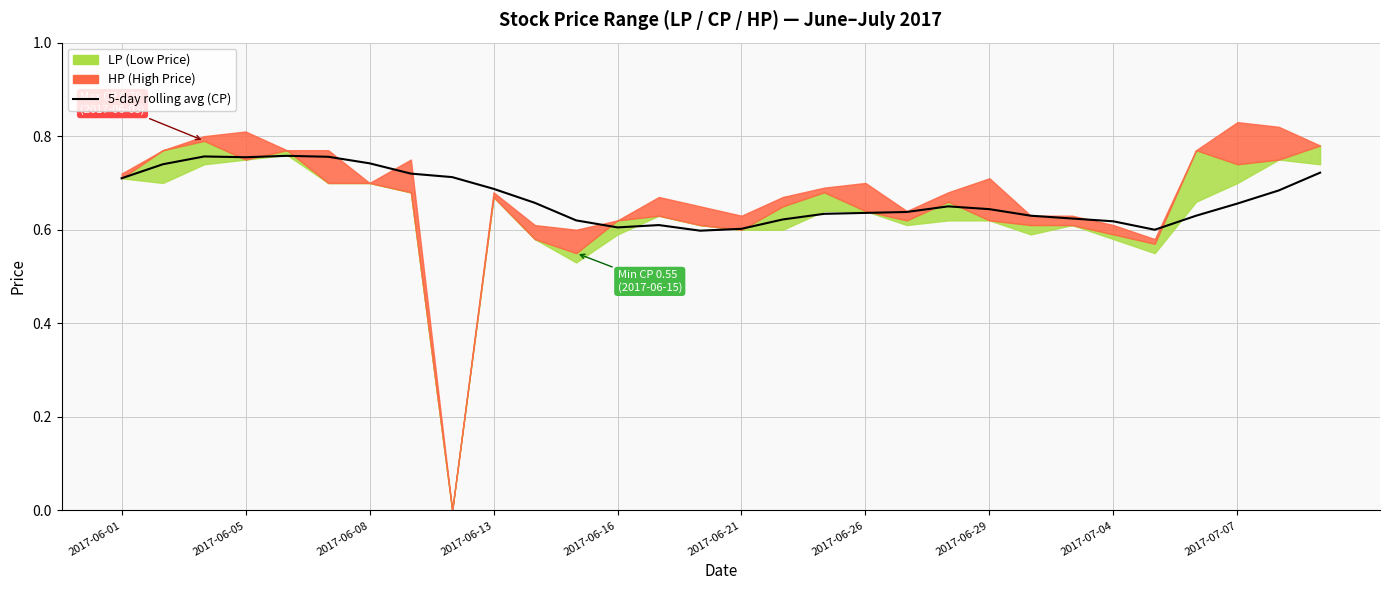

What is the average value?

0.7